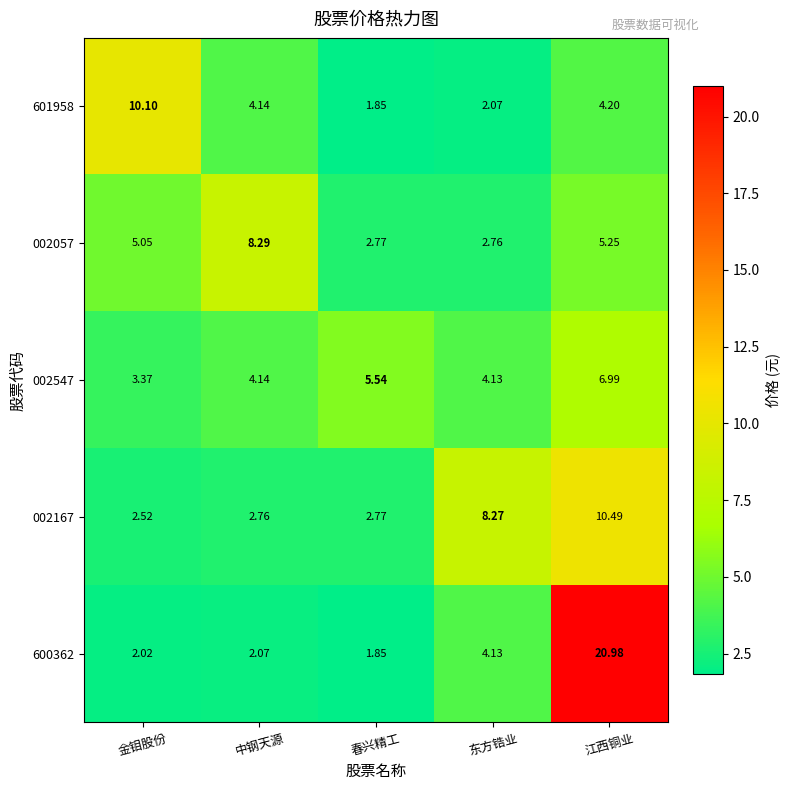

Where is 002547 nearest to the value 5?

春兴精工